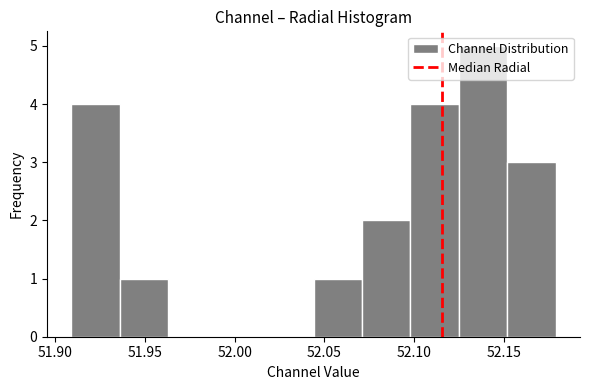

Reading left to right, list every bar in this chart as the range it spans on the x-axis followed by its height. Neither the bar edges nor the heights are printed on the chart, so give them approximately, as read against the axes.

51.910 to 51.935: 4
51.935 to 51.965: 1
51.965 to 51.990: 0
51.990 to 52.015: 0
52.015 to 52.045: 0
52.045 to 52.070: 1
52.070 to 52.100: 2
52.100 to 52.125: 4
52.125 to 52.150: 5
52.150 to 52.180: 3